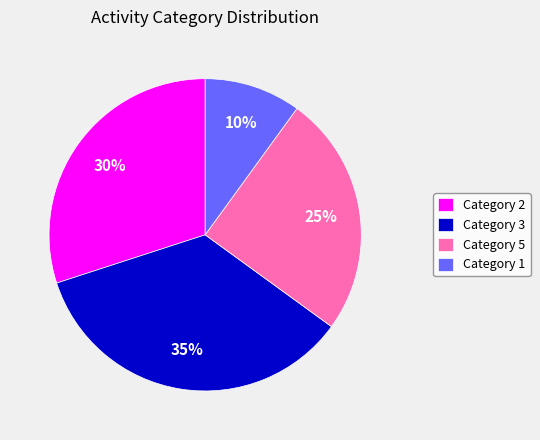

Combined, do Category 1 and Category 2 account for over 50%?

No